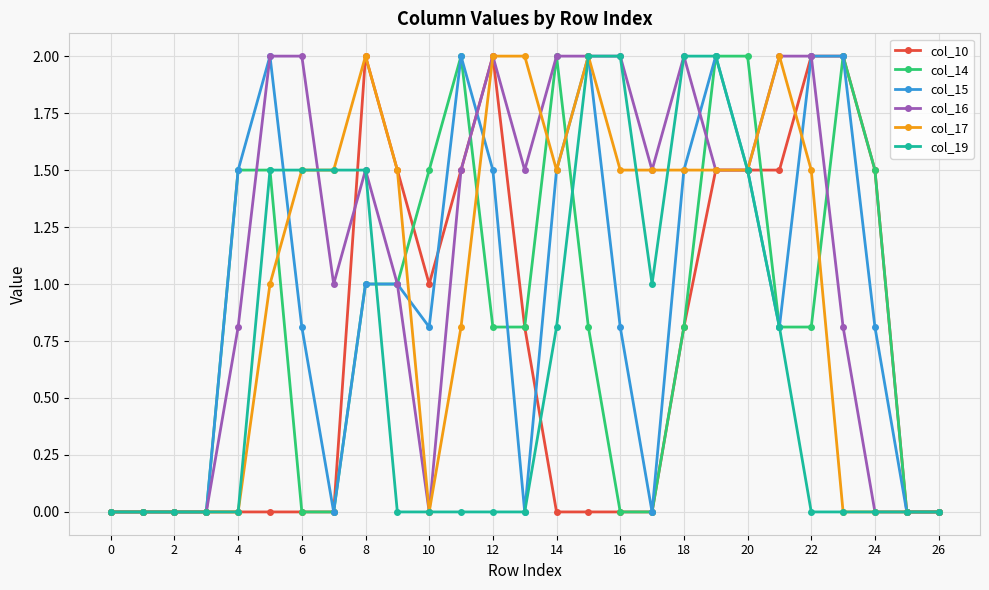

What is the value of the col_19 point at the 16th from the left?

2.0